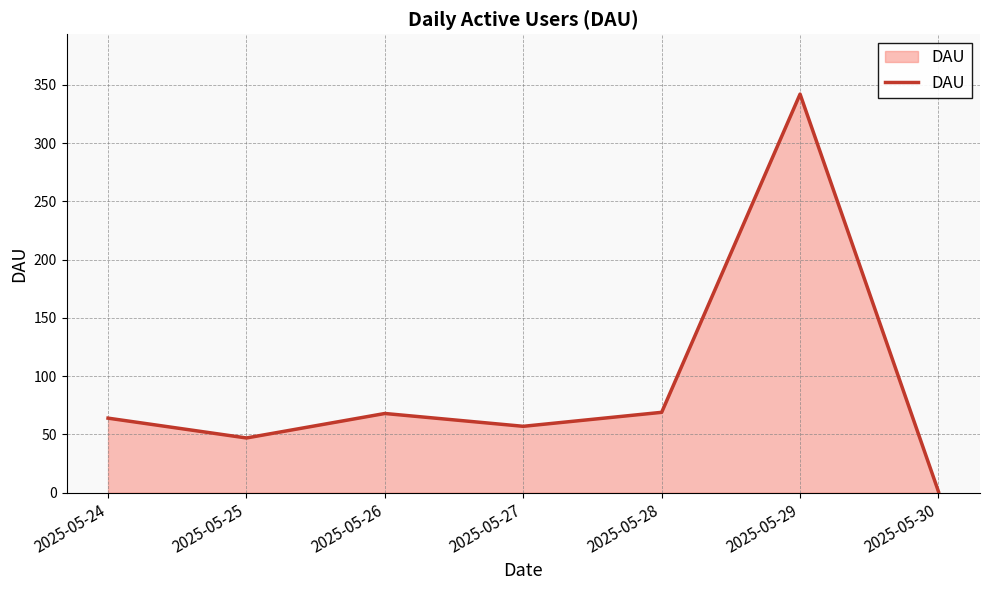

Read the value at 2025-05-27.

57